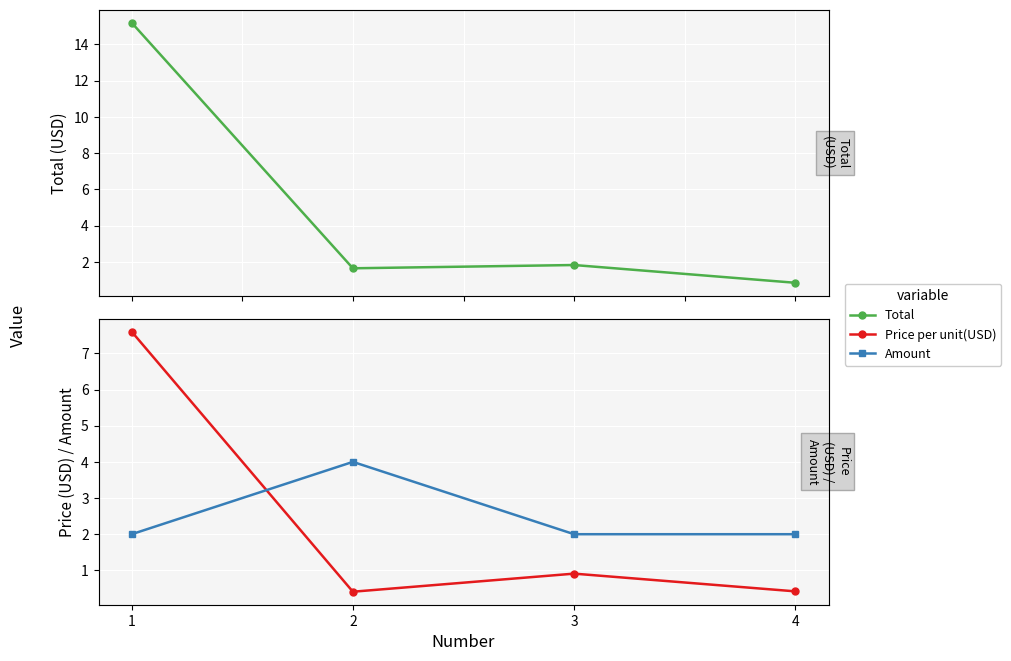

What is the difference between the maximum and second lowest values in the Total series?

13.6